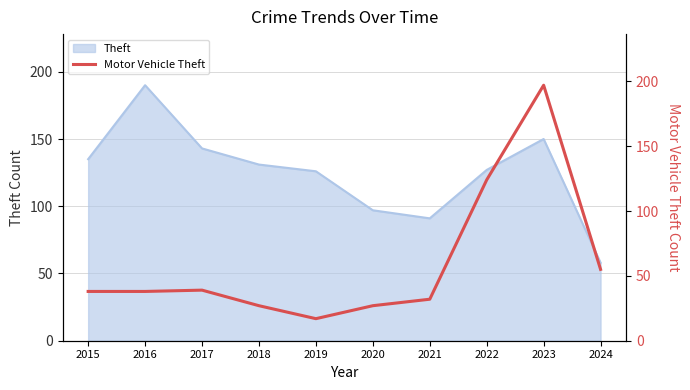

The Theft series shows 194 at 2017. True or false?

False